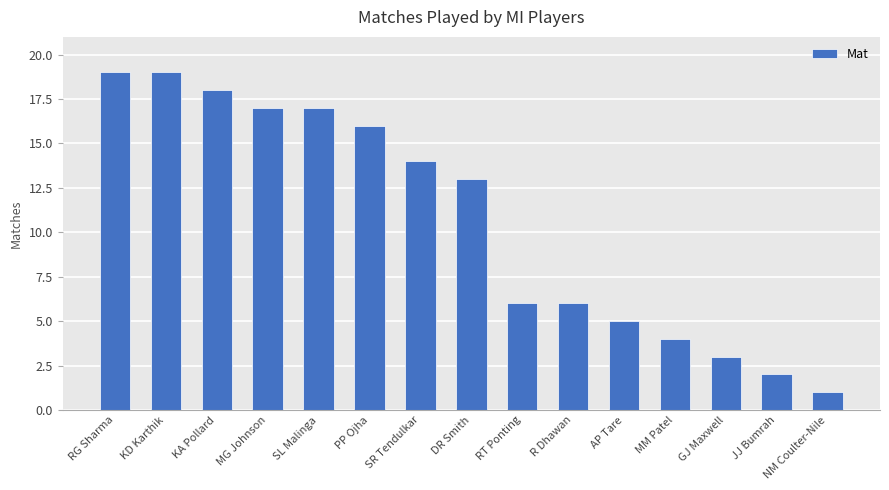

What is the value of the 2nd bar from the left?

19